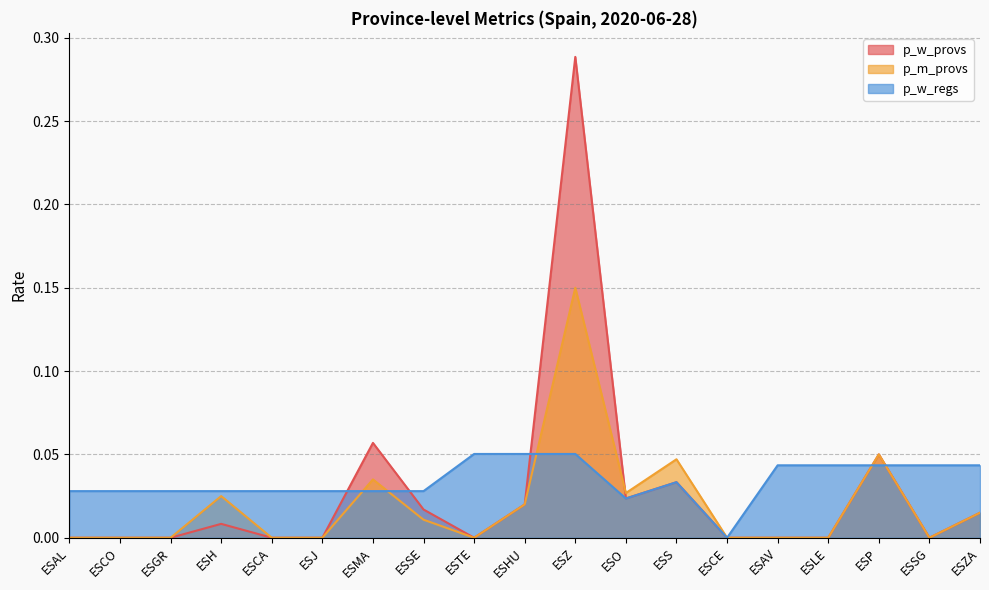

Between ESZ and ESP, which series saw the biggest shift?

p_w_provs